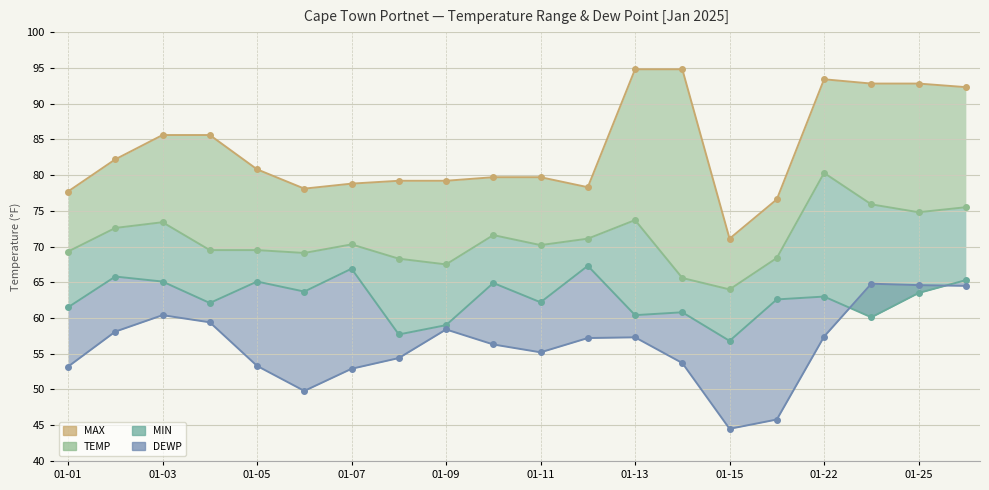

List the labels in order of MAX value, smallest first.

2025-01-15, 2025-01-16, 2025-01-01, 2025-01-06, 2025-01-12, 2025-01-07, 2025-01-08, 2025-01-09, 2025-01-10, 2025-01-11, 2025-01-05, 2025-01-02, 2025-01-03, 2025-01-04, 2025-01-26, 2025-01-24, 2025-01-25, 2025-01-22, 2025-01-13, 2025-01-14